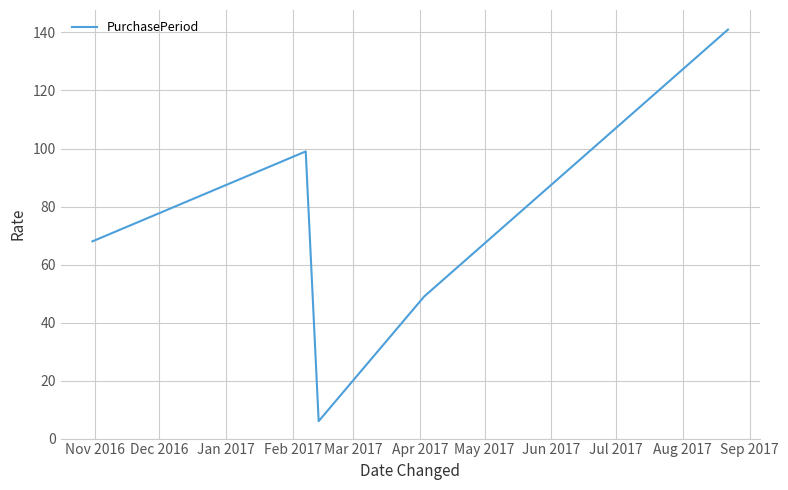

How many interior local valleys (lower than both neighbors) does the data have?

1